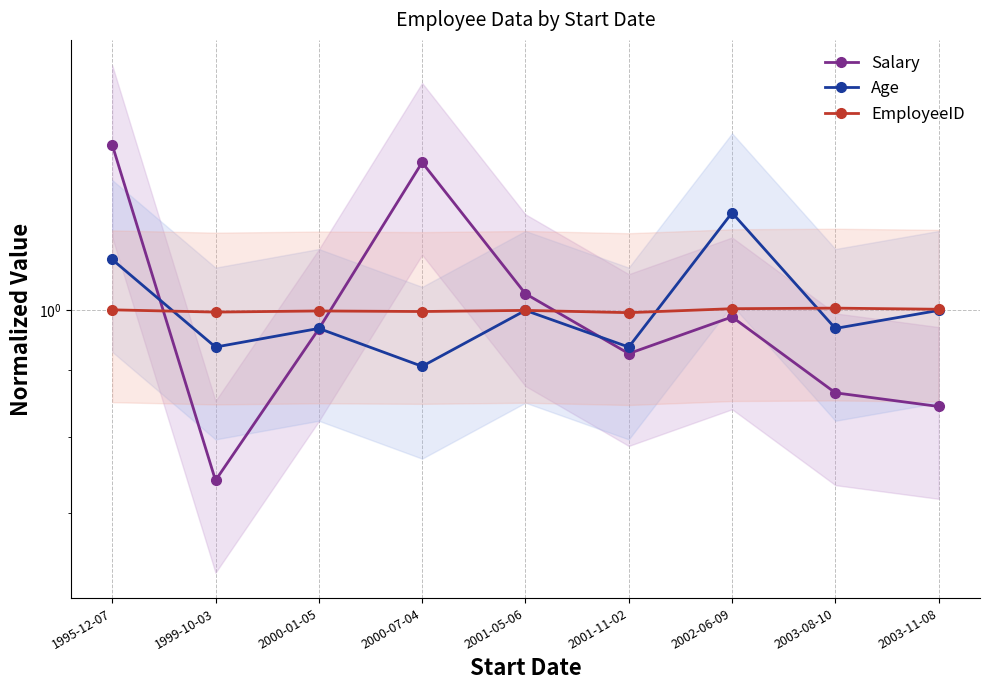

List the labels in order of EmployeeID value, largest first.

2003-08-10, 2002-06-09, 2003-11-08, 1995-12-07, 2001-05-06, 2000-01-05, 2000-07-04, 1999-10-03, 2001-11-02